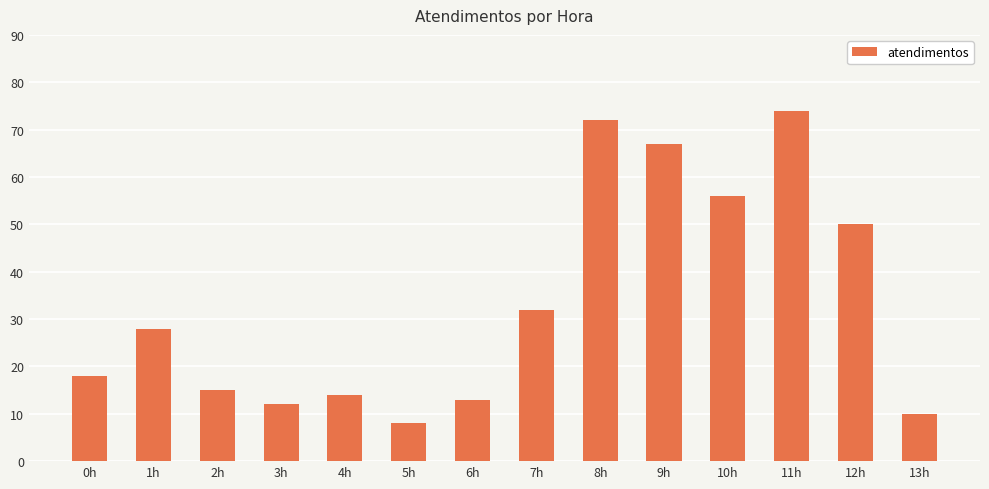

Is it true that the value at 0h is 18?

True